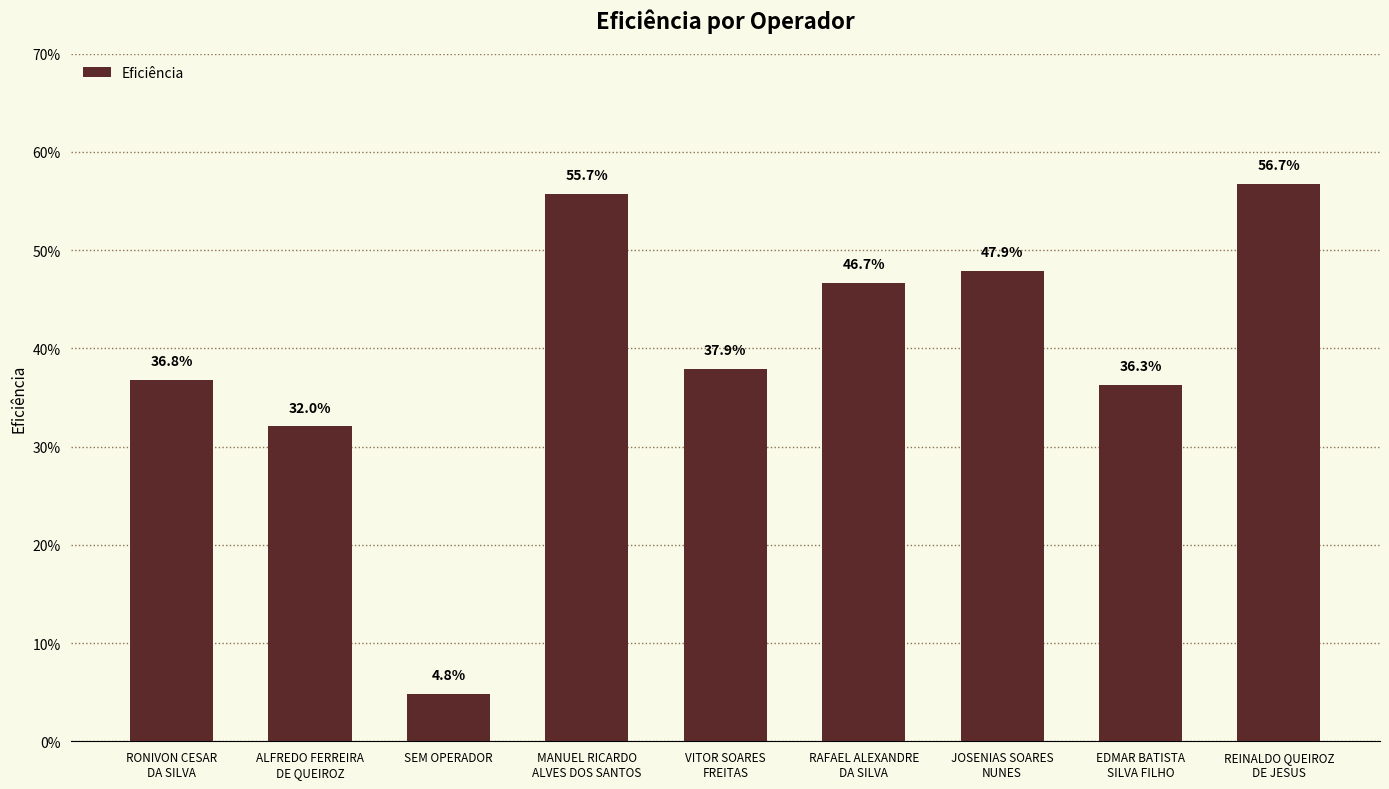

Reading right to left, extract all data points from this chart.

0.6	0.4	0.5	0.5	0.4	0.6	0.0	0.3	0.4